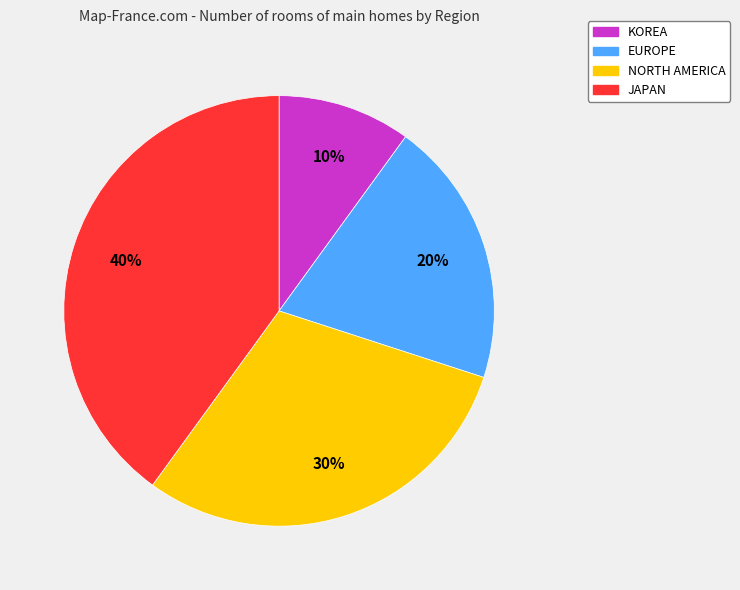

The JAPAN slice represents 34% of the pie. True or false?

False